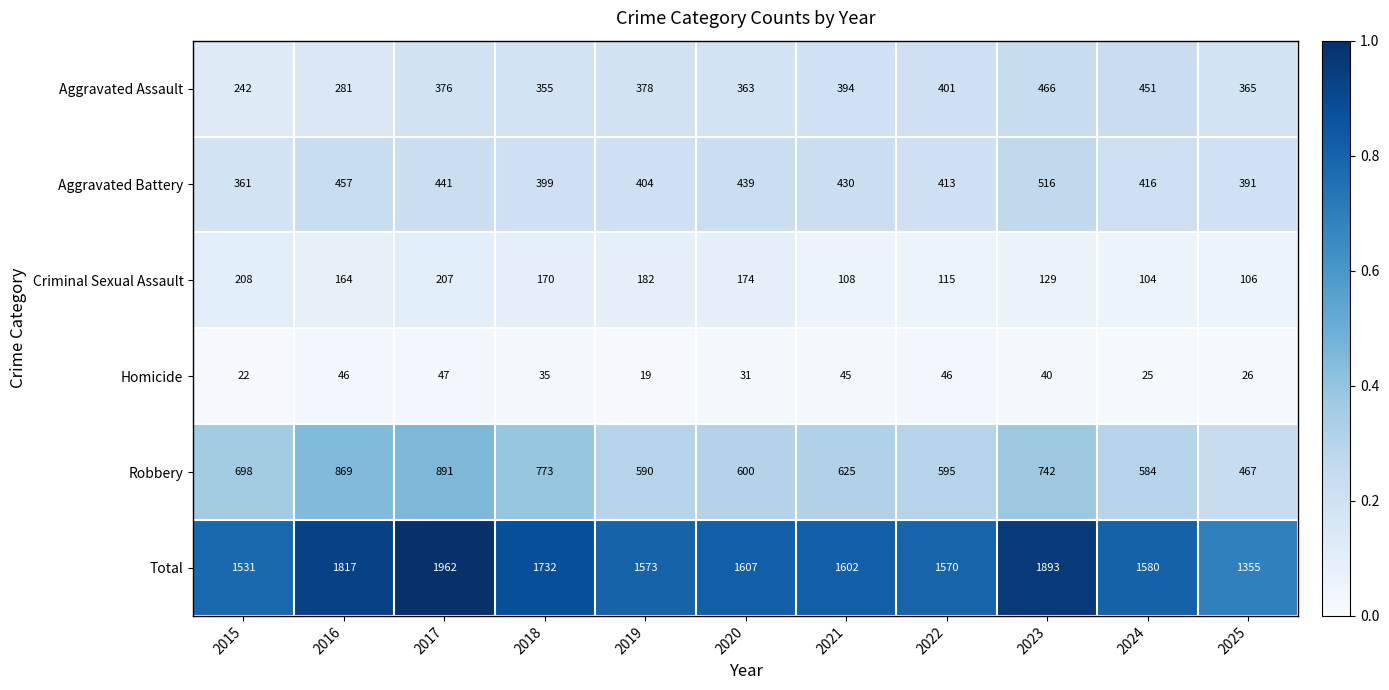

True or false: Aggravated Battery has a value of 413 at 2022.

True